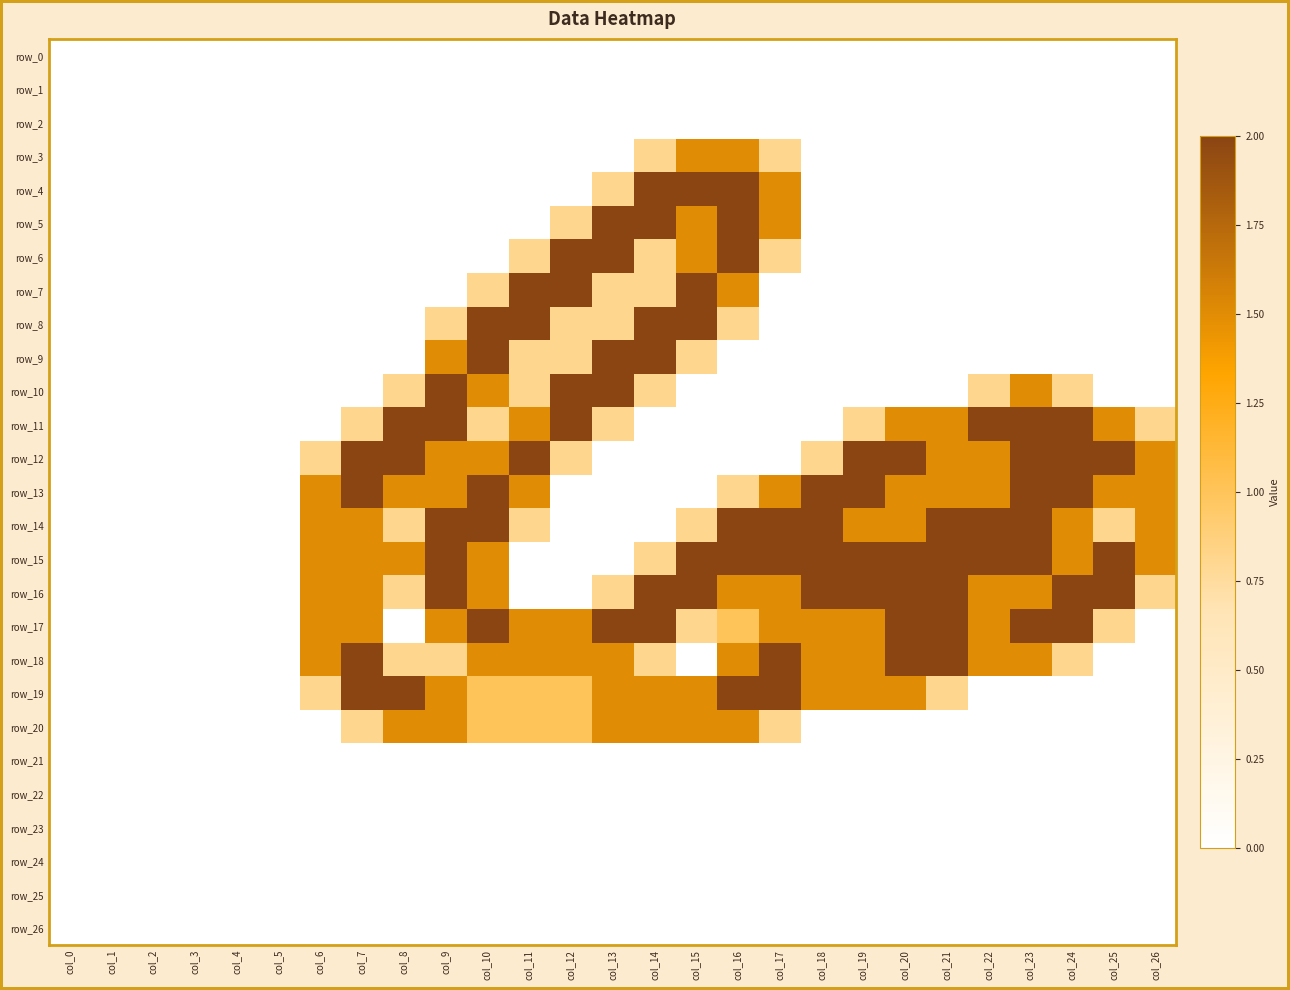

What is the total value across all series at col_26?

7.6